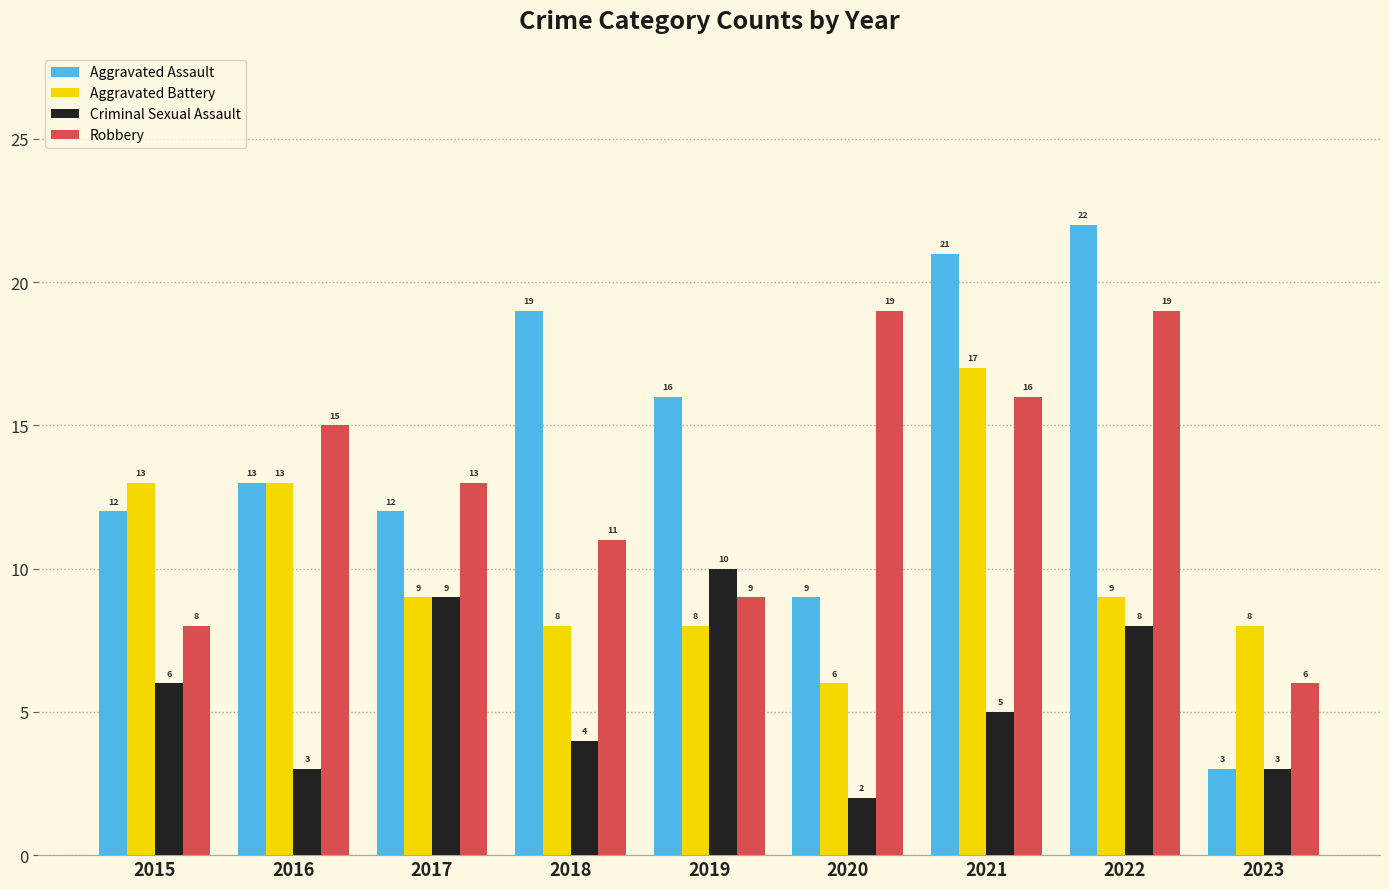

How many values in the Robbery series are below 13?

4